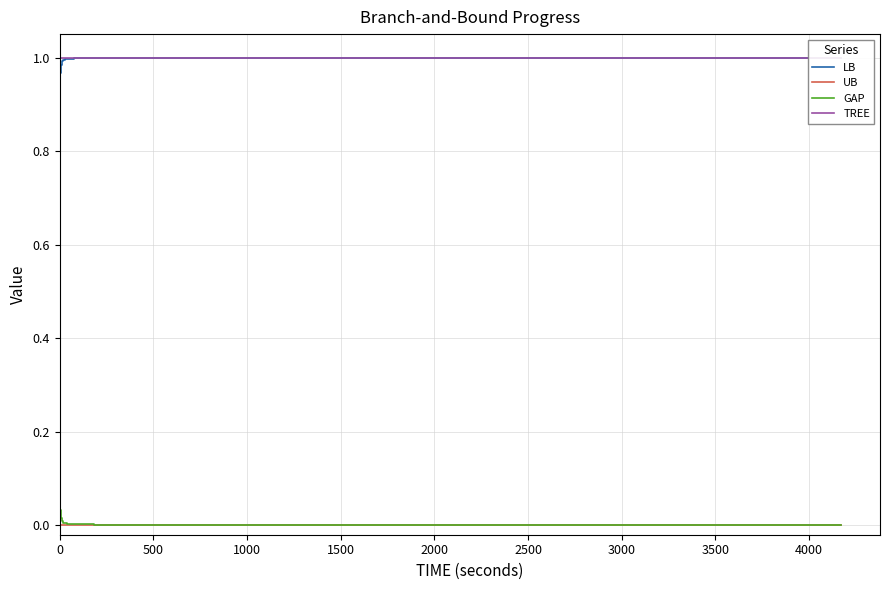

What is the maximum value for GAP?

1.0